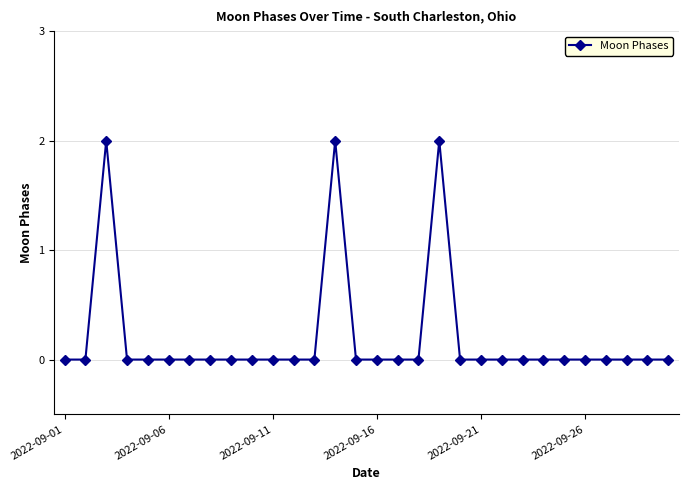

Reading left to right, transcribe all the data shown in this chart.

0	0	2	0	0	0	0	0	0	0	0	0	0	2	0	0	0	0	2	0	0	0	0	0	0	0	0	0	0	0